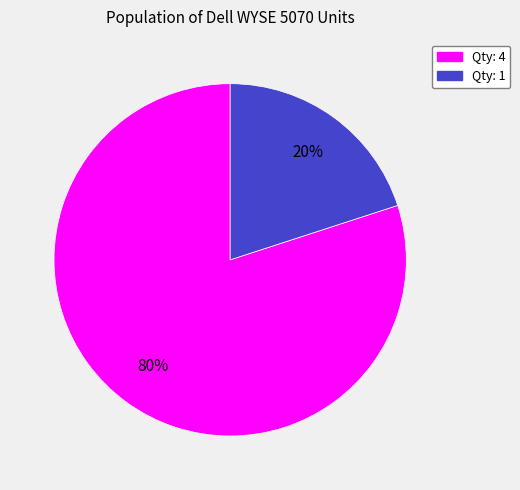

How many segments does this pie chart have?

2